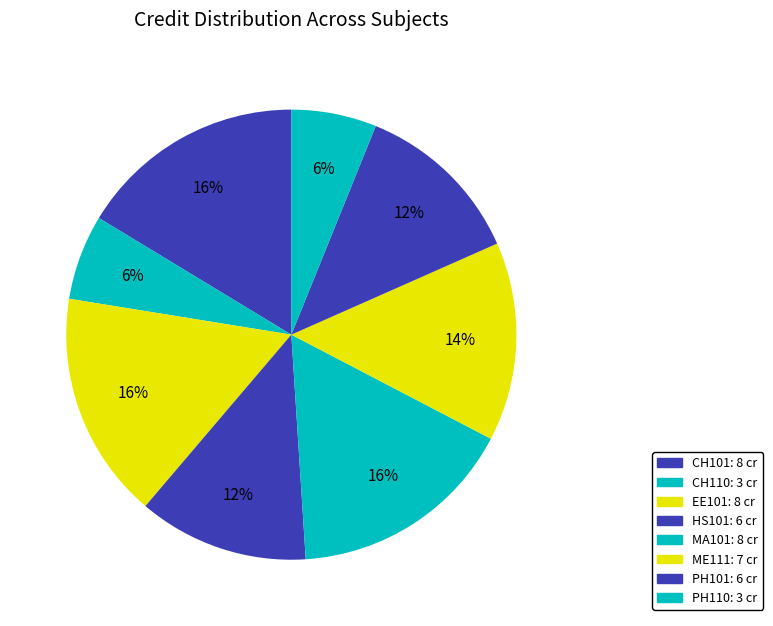

Is it true that MA101 is 16% of the pie?

True